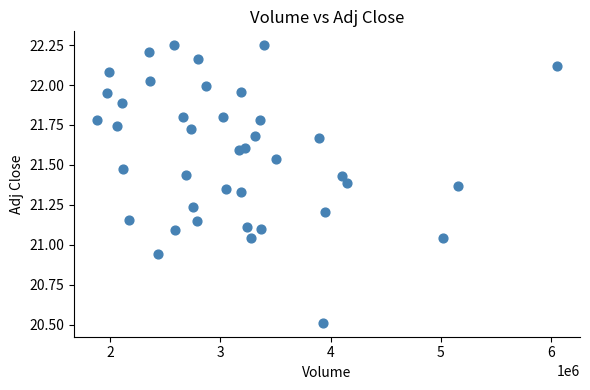

What is the range of X values (max minus min)?

4169000.0